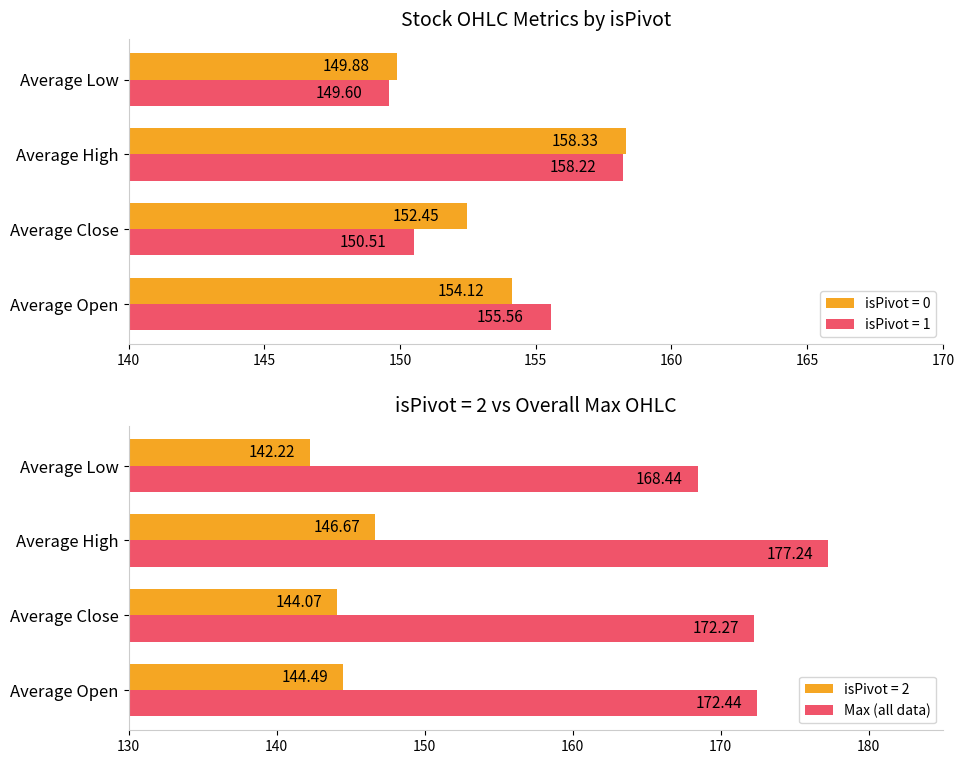

Does the chart contain any negative values?

No